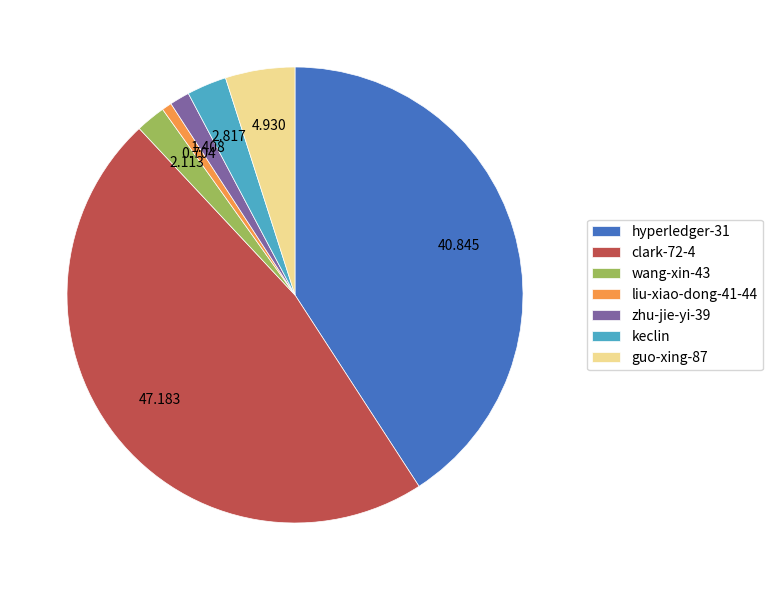

Is the sum of keclin and guo-xing-87 greater than half?

No